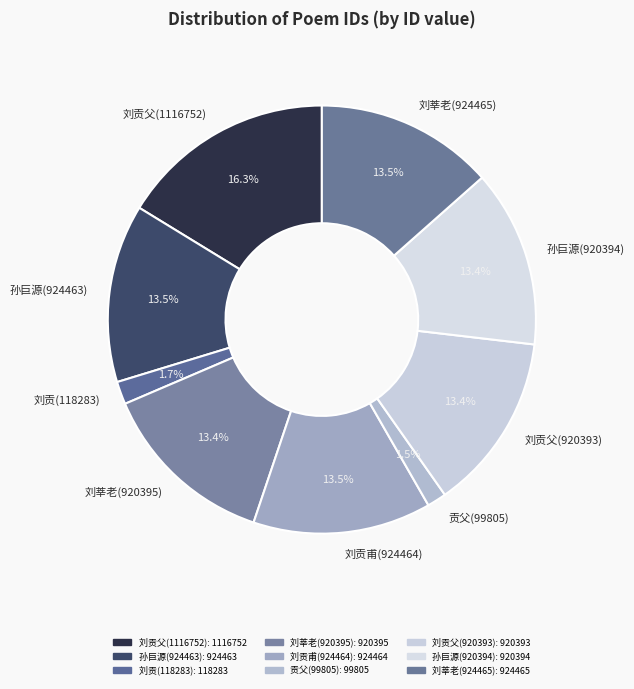

Is the sum of 孙巨源(920394) and 刘莘老(920395) greater than half?

No